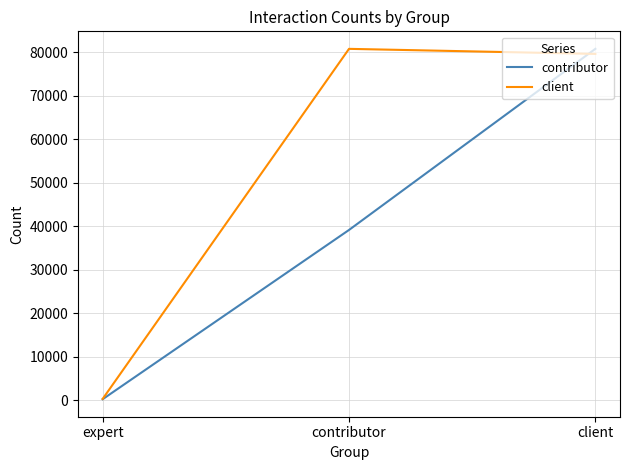

Rank the series by their average value, from lowest to highest.

contributor, client